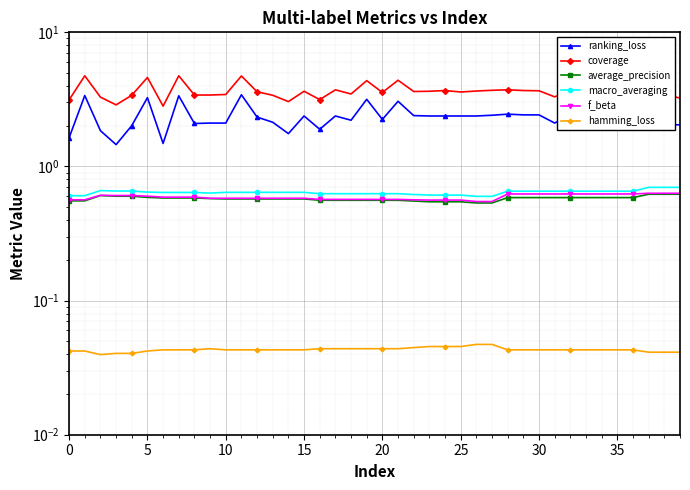

Which category has the lowest value in the macro_averaging series?

26